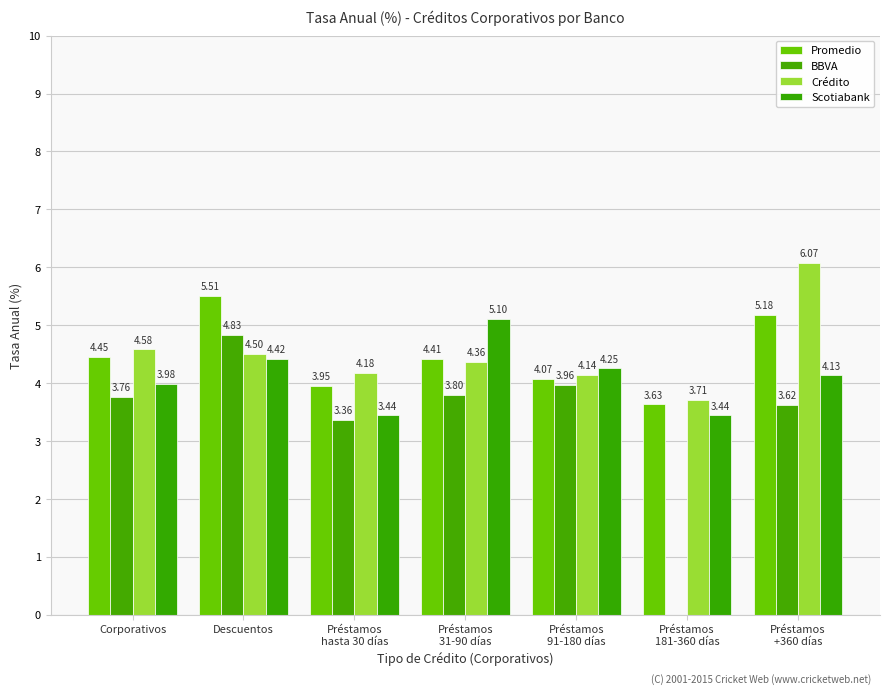

How many groups of bars are there?

7